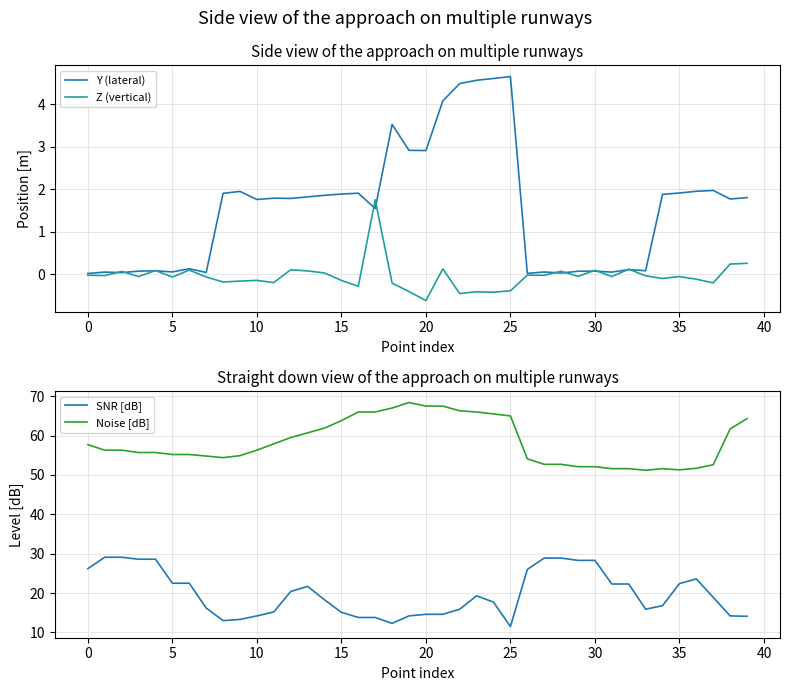

At which label does Noise [dB] reach its peak?

19